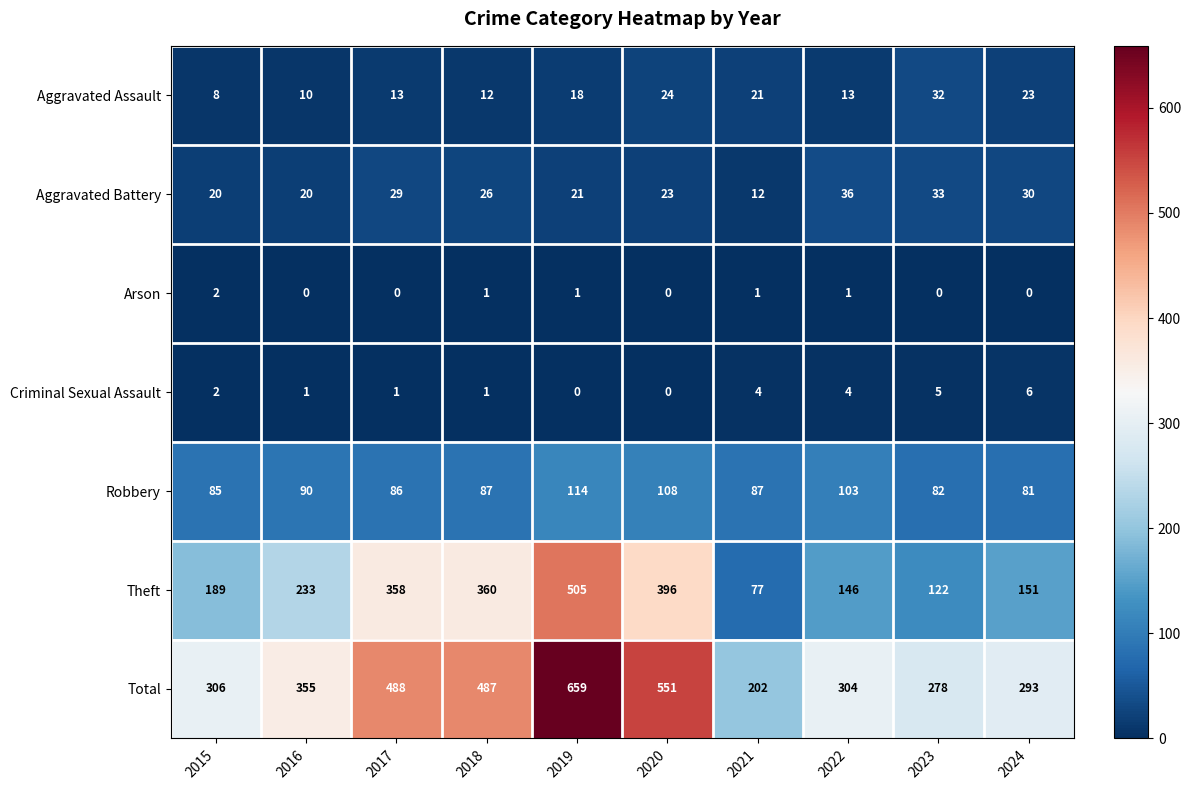

What is the spread (max minus min) of values at 2017?

488